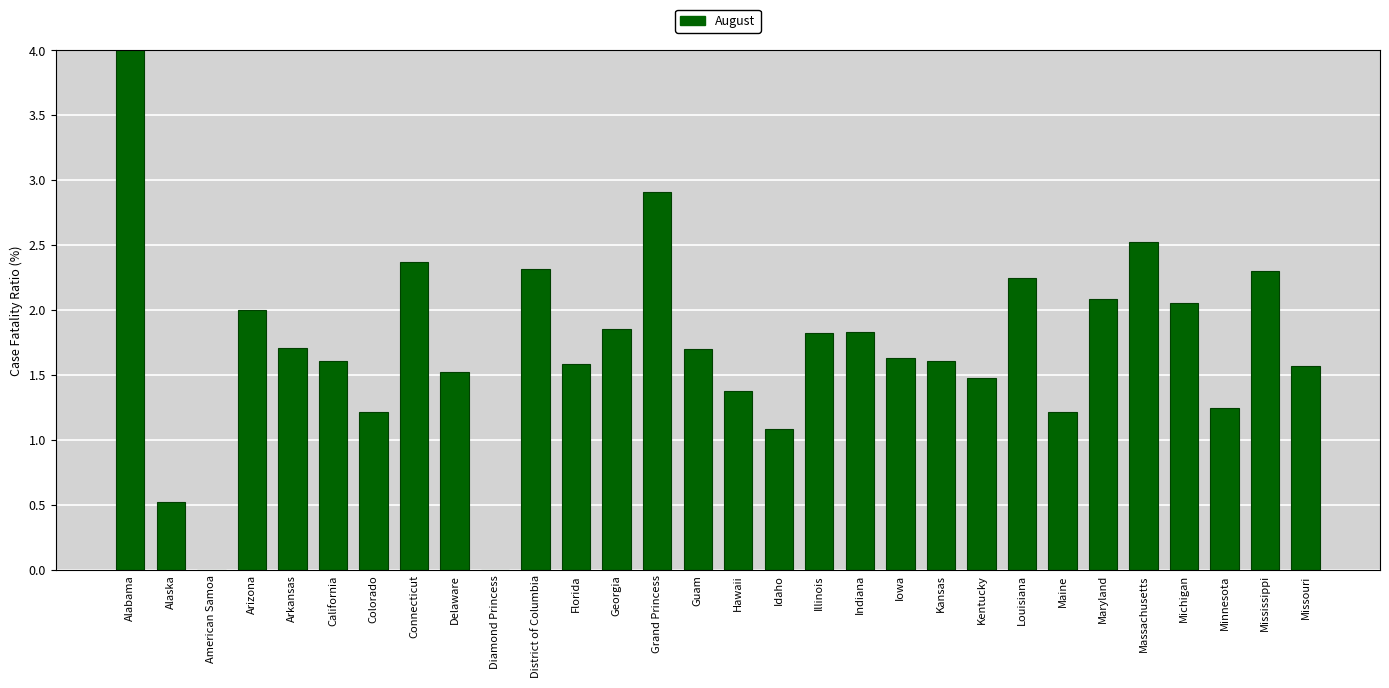

What is the label of the 7th bar from the left?

Colorado